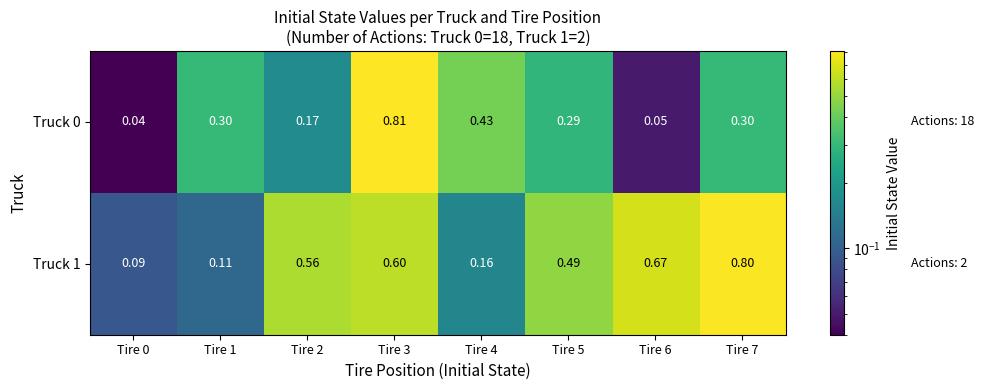

Count the number of categories in the chart.

8